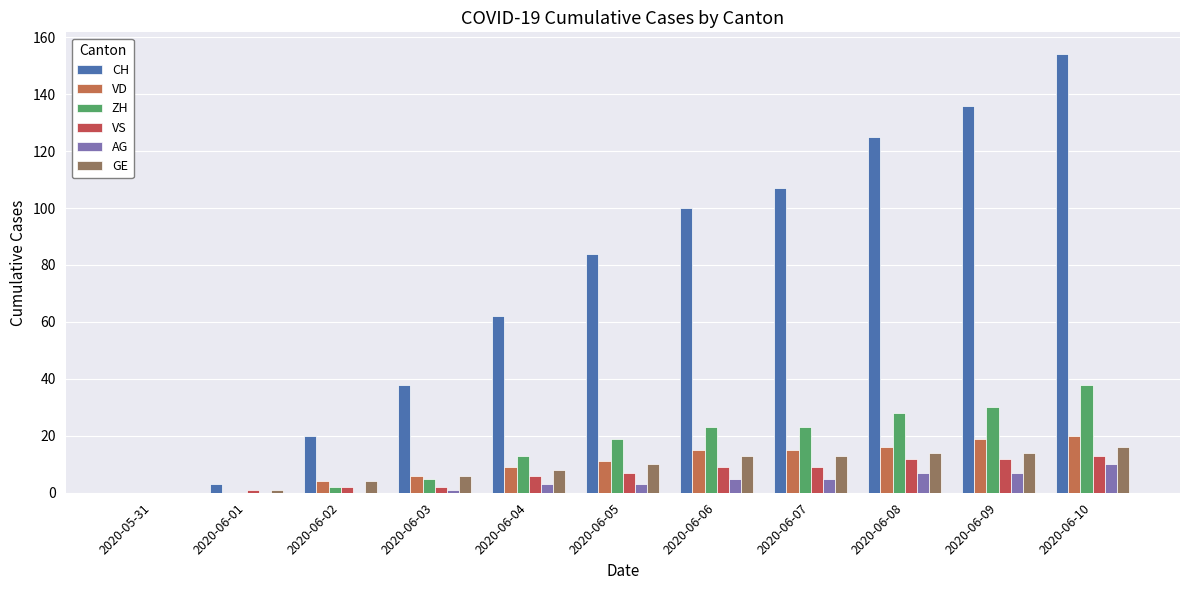

What position from the left is 2020-06-04?

5